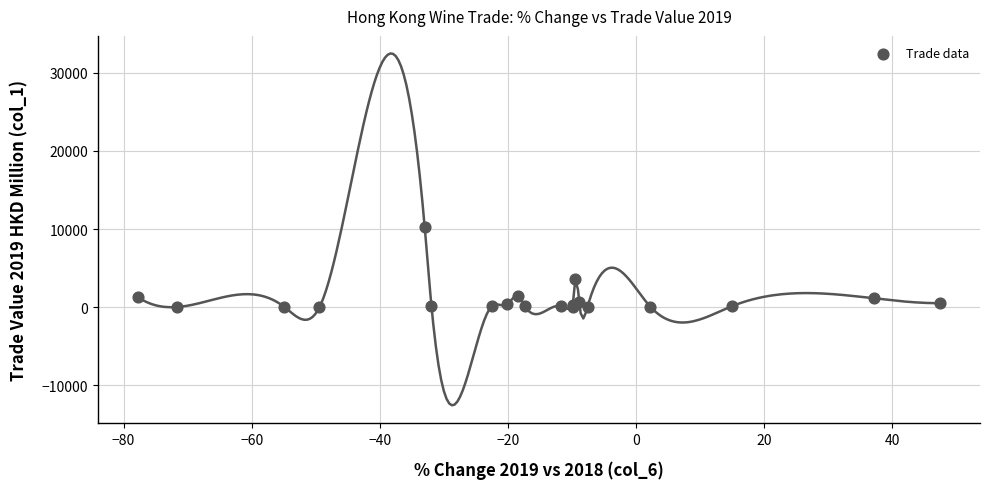

What Y value in the scatter plot is closest to 5160?

3547.7